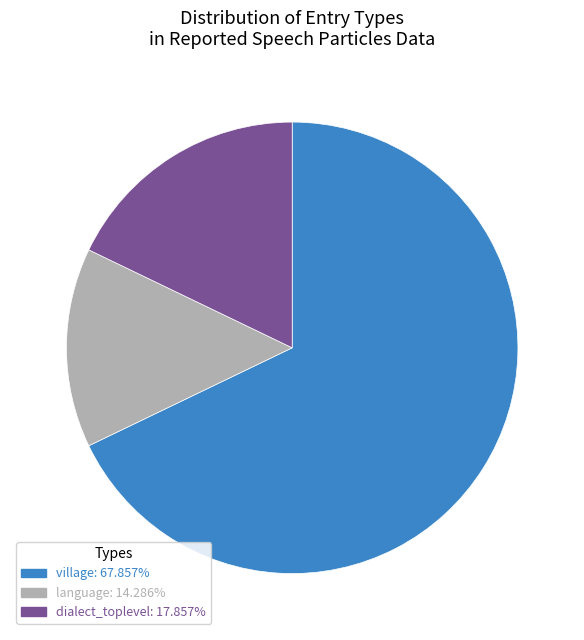

Does any single category account for the majority?

Yes